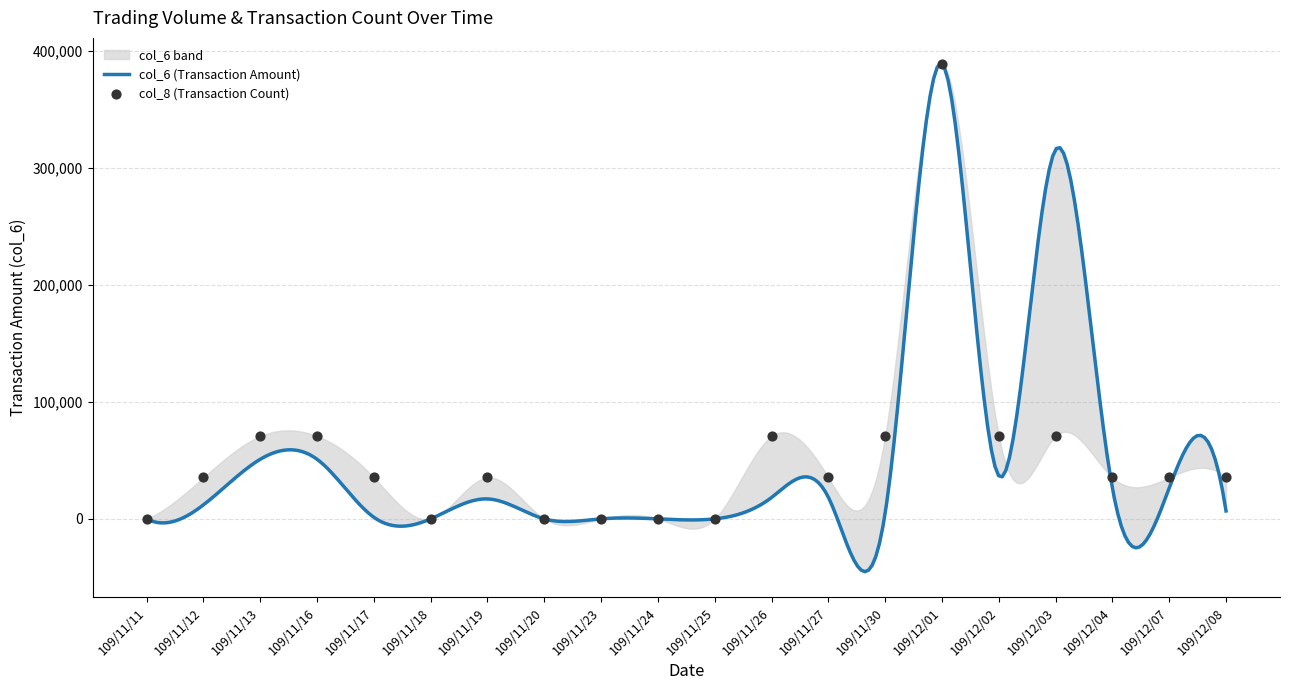

What is the change in value from 109/12/02 to 109/12/04?

-35350.9